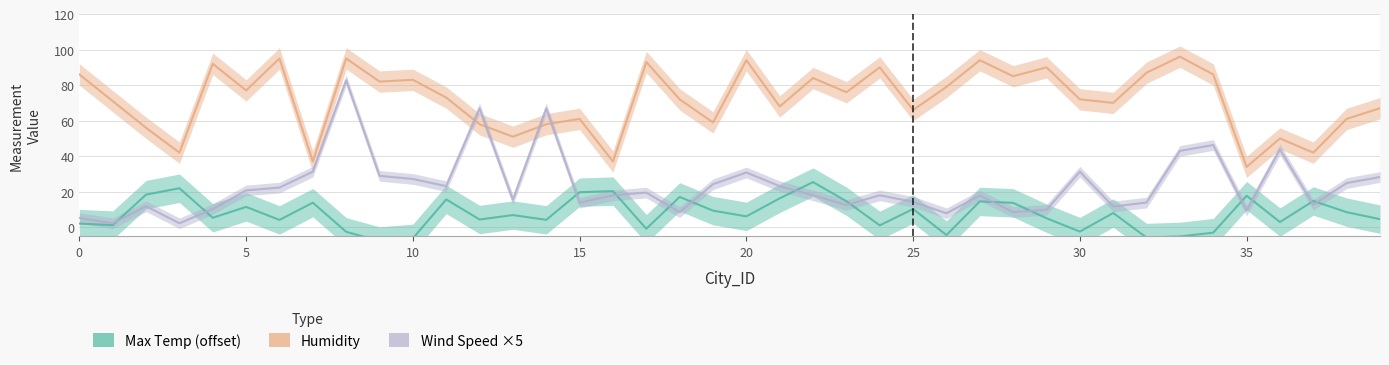

How many interior local valleys does the Wind Speed ×5 series have?

12